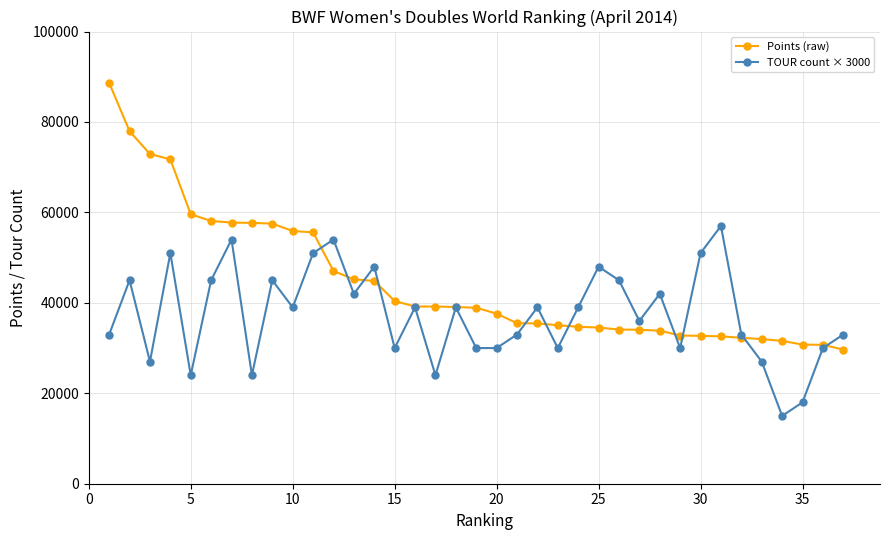

In TOUR count × 3000, how many points are higher than both neighbors (excluding endpoints)?

12